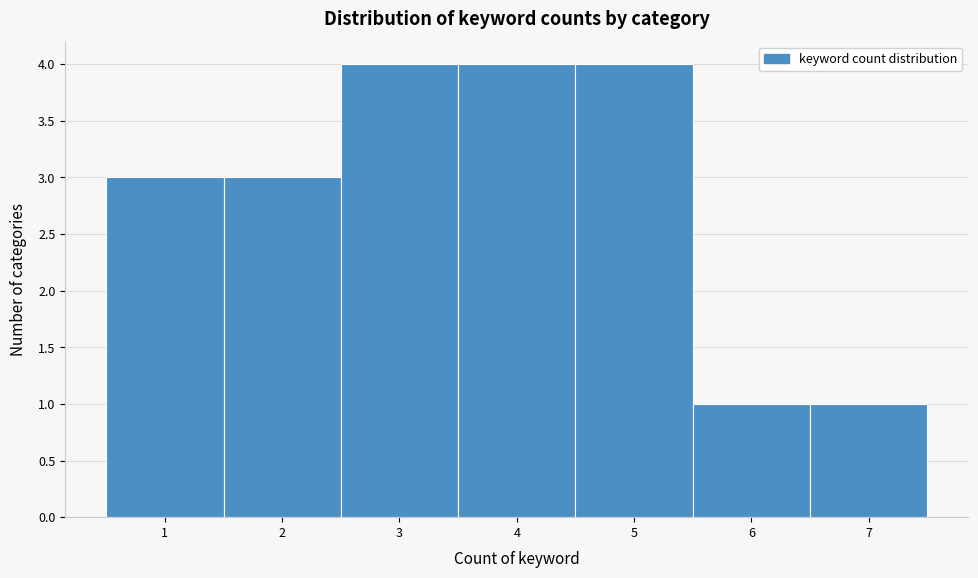

Reading left to right, list every bar in this chart as the range it spans on the x-axis followed by its height. The values are not printed on the chart, so give them approximately, as read against the axis.

0.5 to 1.5: 3
1.5 to 2.5: 3
2.5 to 3.5: 4
3.5 to 4.5: 4
4.5 to 5.5: 4
5.5 to 6.5: 1
6.5 to 7.5: 1